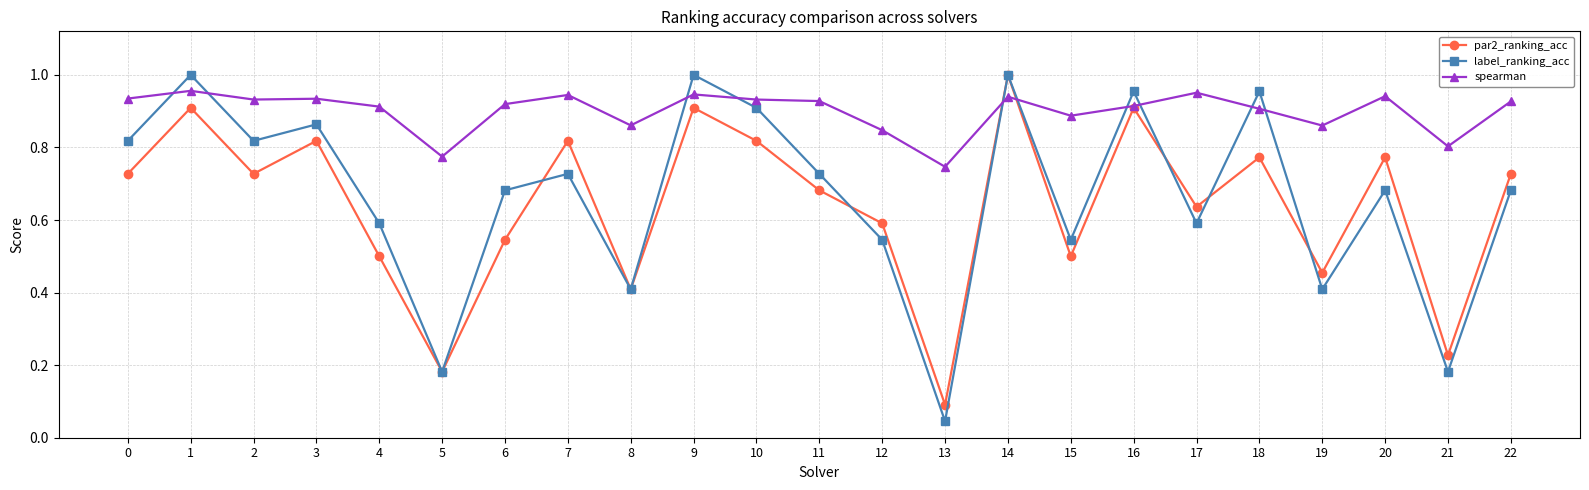

At which label does label_ranking_acc reach its minimum?

13